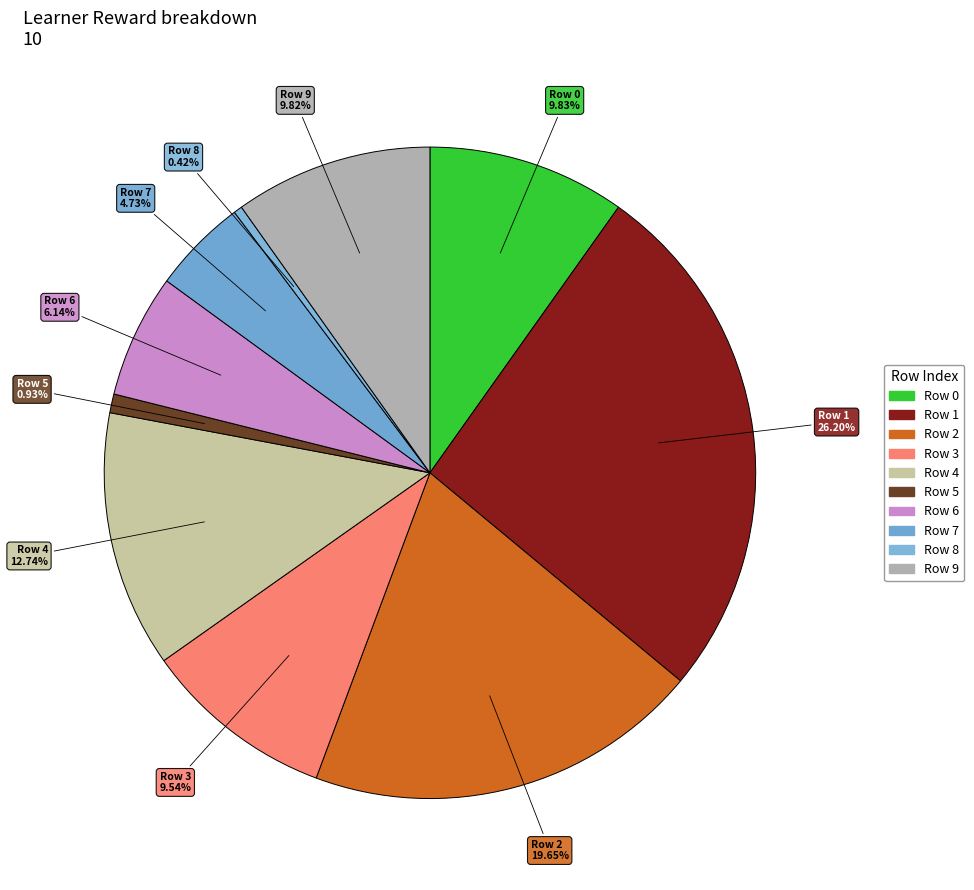

Combined, what portion of the pie is Row 7 and Row 2?

24.4%